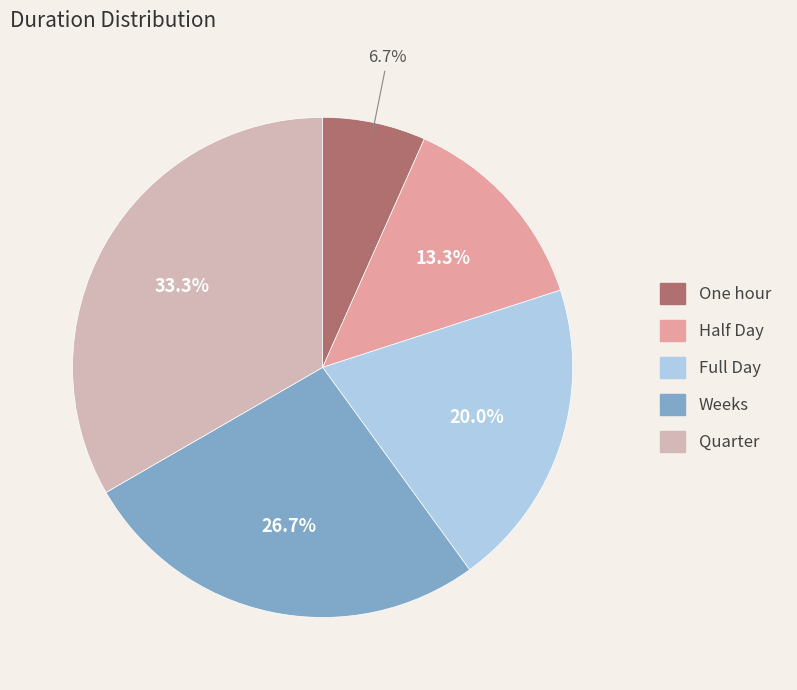

How many slices are in this pie chart?

5